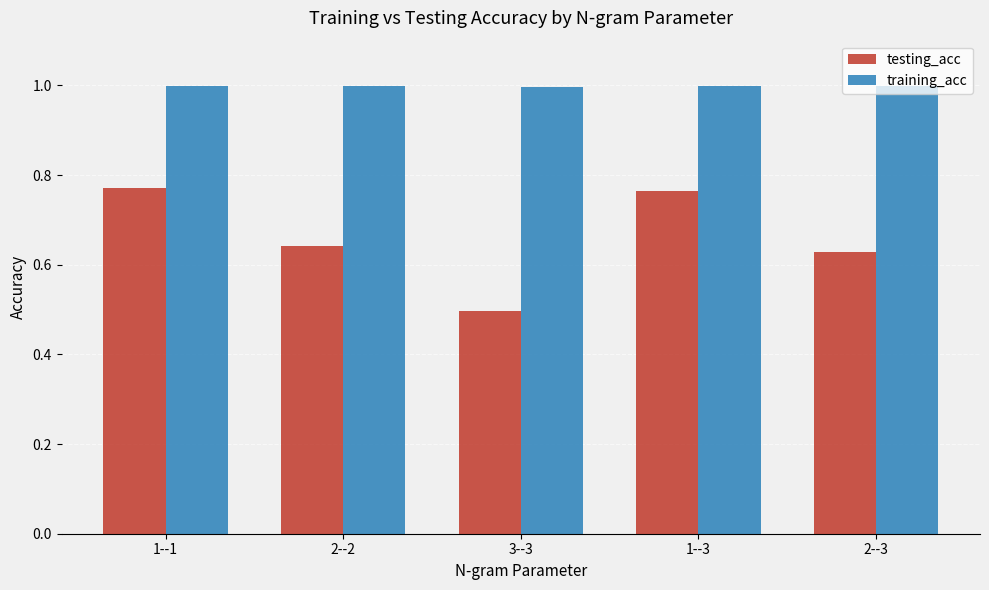

What is the sum of the testing_acc values at 2--3 and 2--2?

1.3